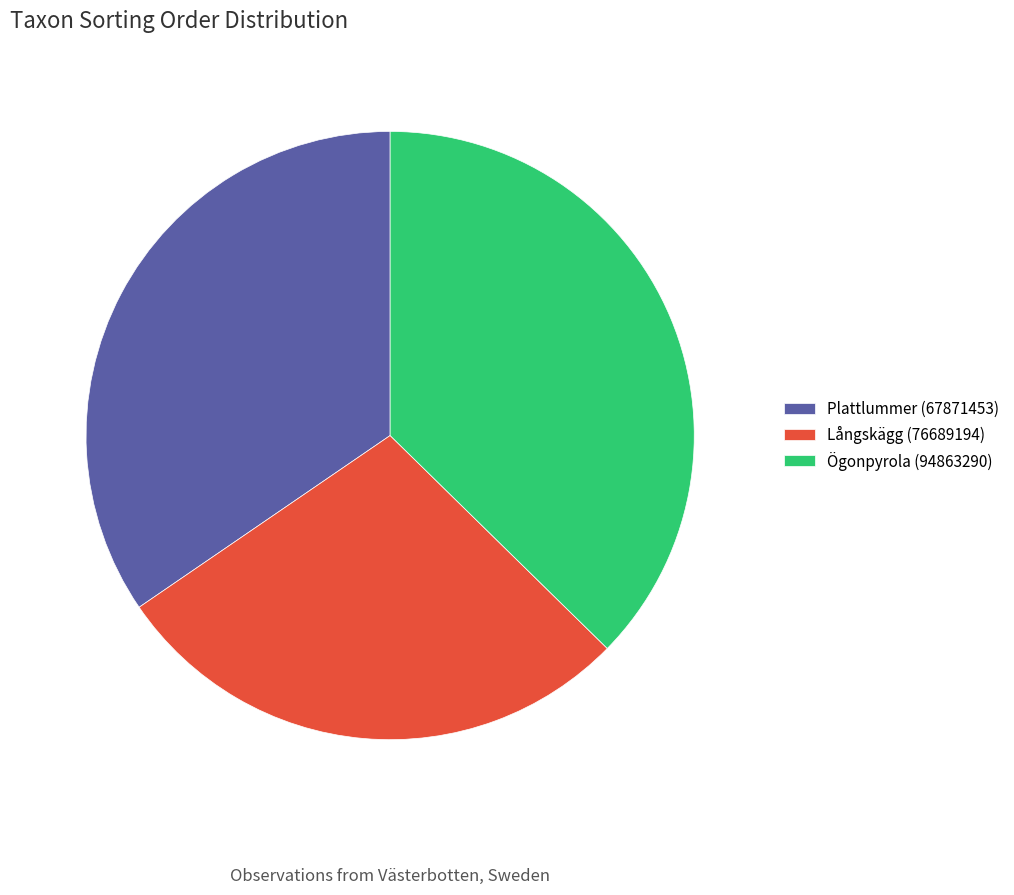

To the nearest percent, what portion does Ögonpyrola (94863290) represent?

37%